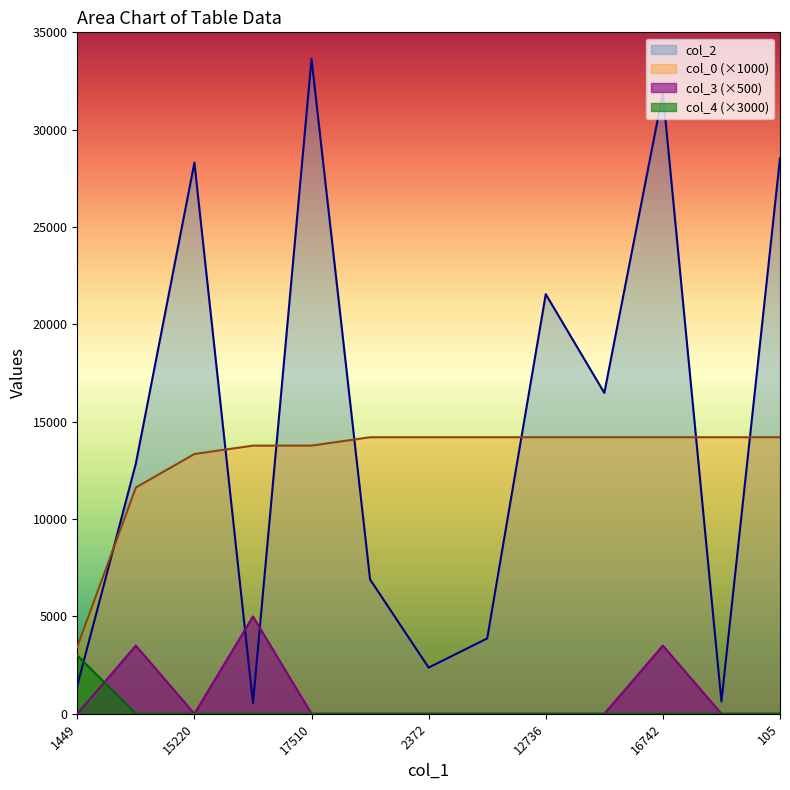

At how many categories does at least one series exceed 10059?

12